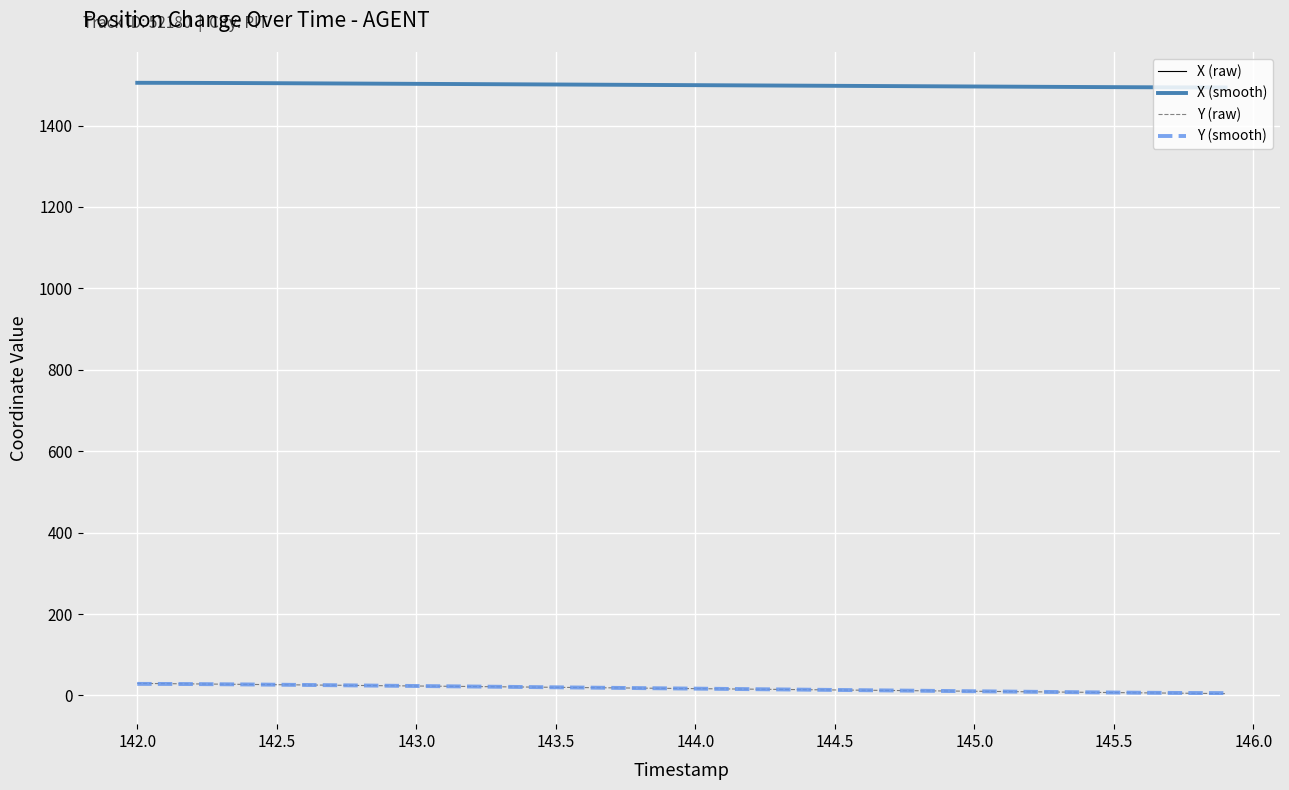

Count the number of categories in the chart.

40